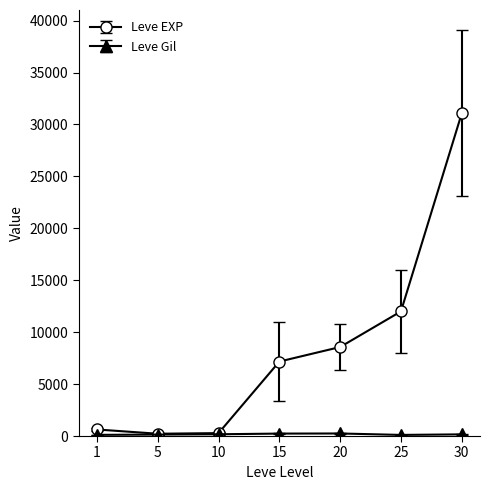

What is the value of the Leve EXP point at the 1st from the left?

630